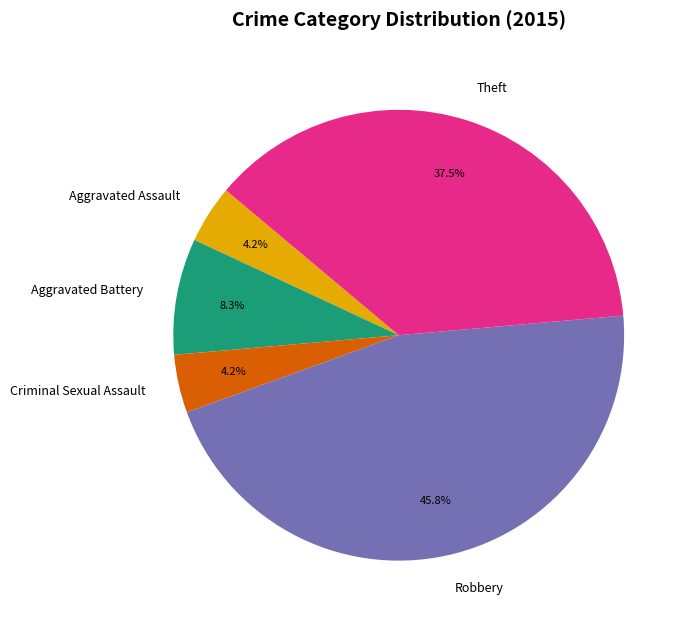

Does Theft represent more than half of the total?

No